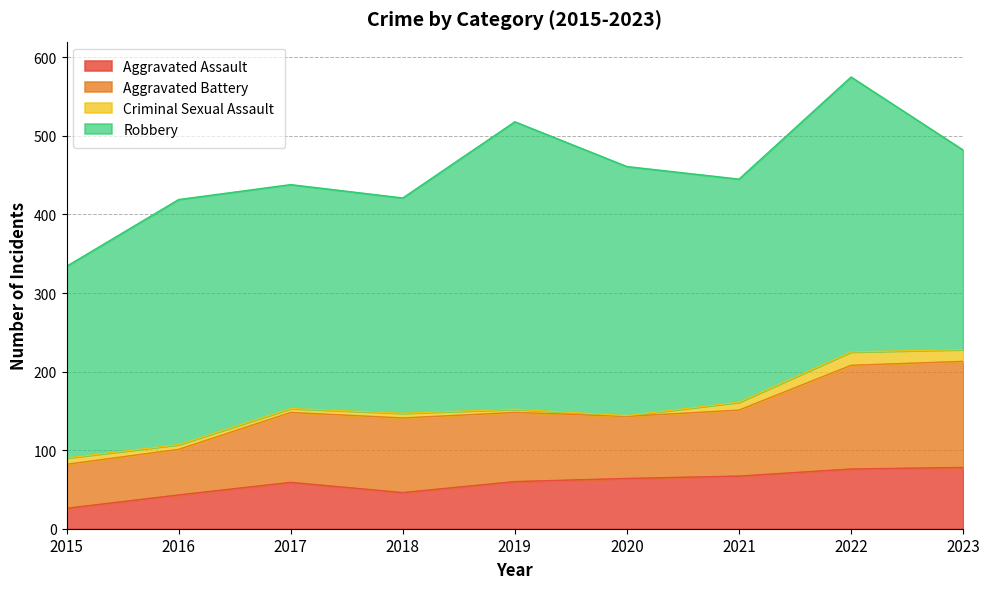

Which has a higher value, 2020 or 2015?

2020